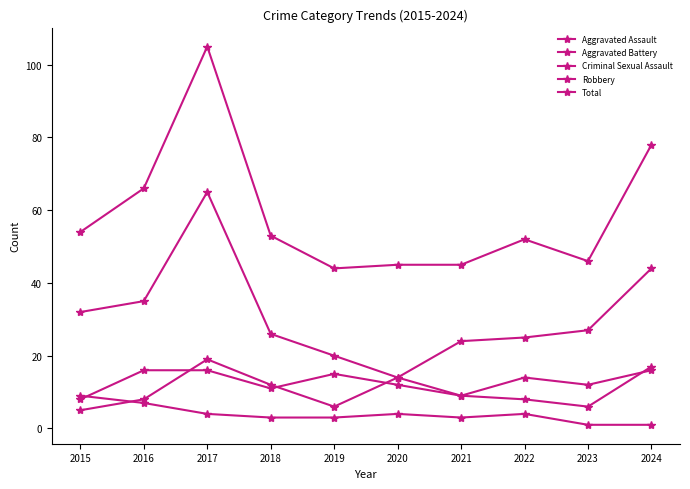

What is the difference between the maximum and minimum values in the Aggravated Battery series?

14